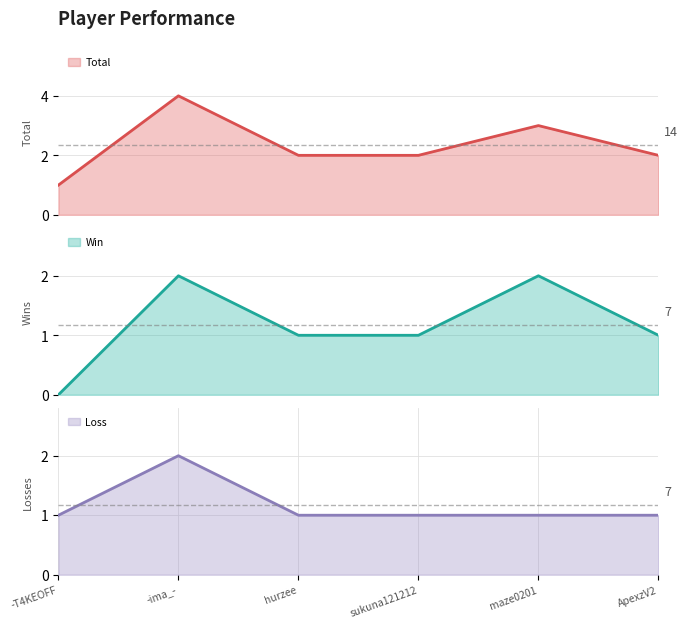

What are all the series names shown in the legend?

Total, Win, Loss